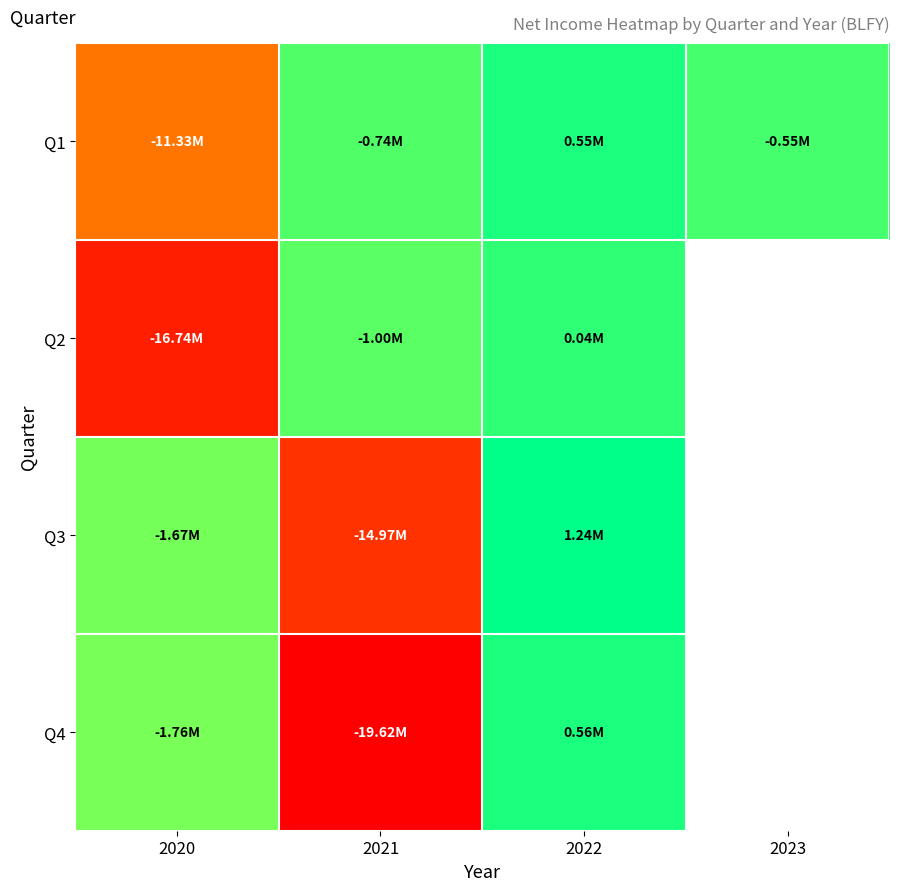

What is the smallest value displayed?

-19624000.0